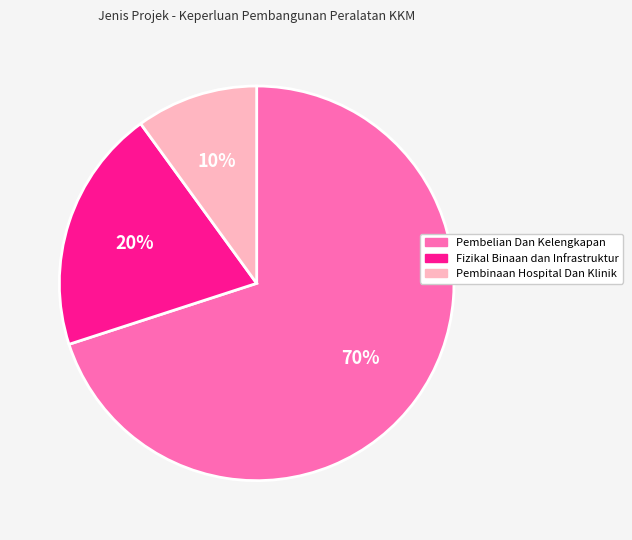

What percentage is the Fizikal Binaan dan Infrastruktur slice, to the nearest percent?

20%